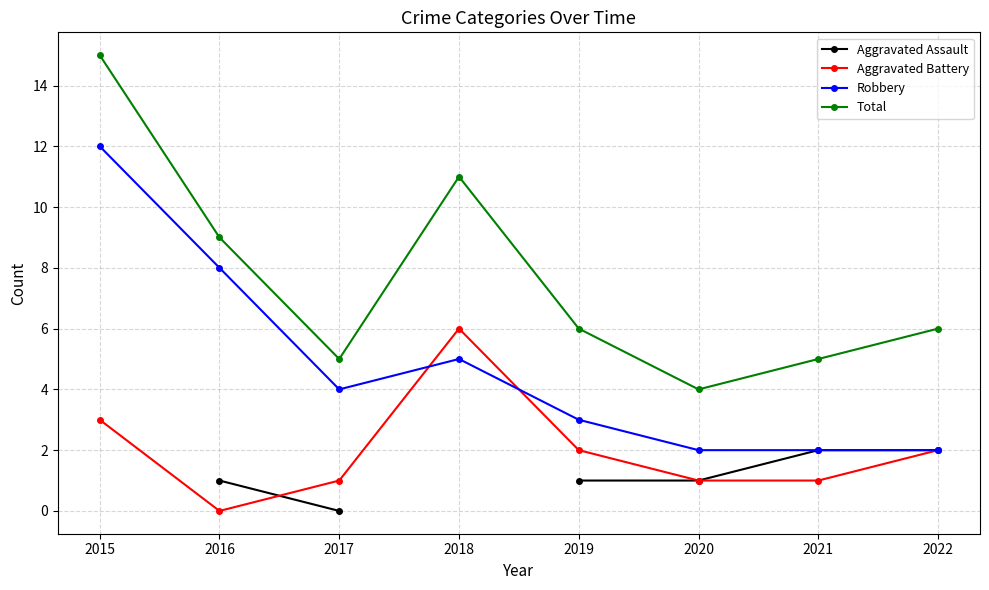

In Aggravated Battery, how many points are lower than both neighbors (excluding endpoints)?

1